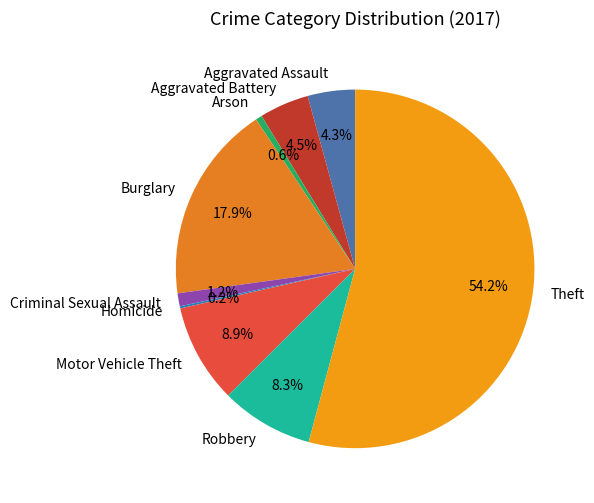

True or false: Aggravated Assault accounts for 4% of the total.

True